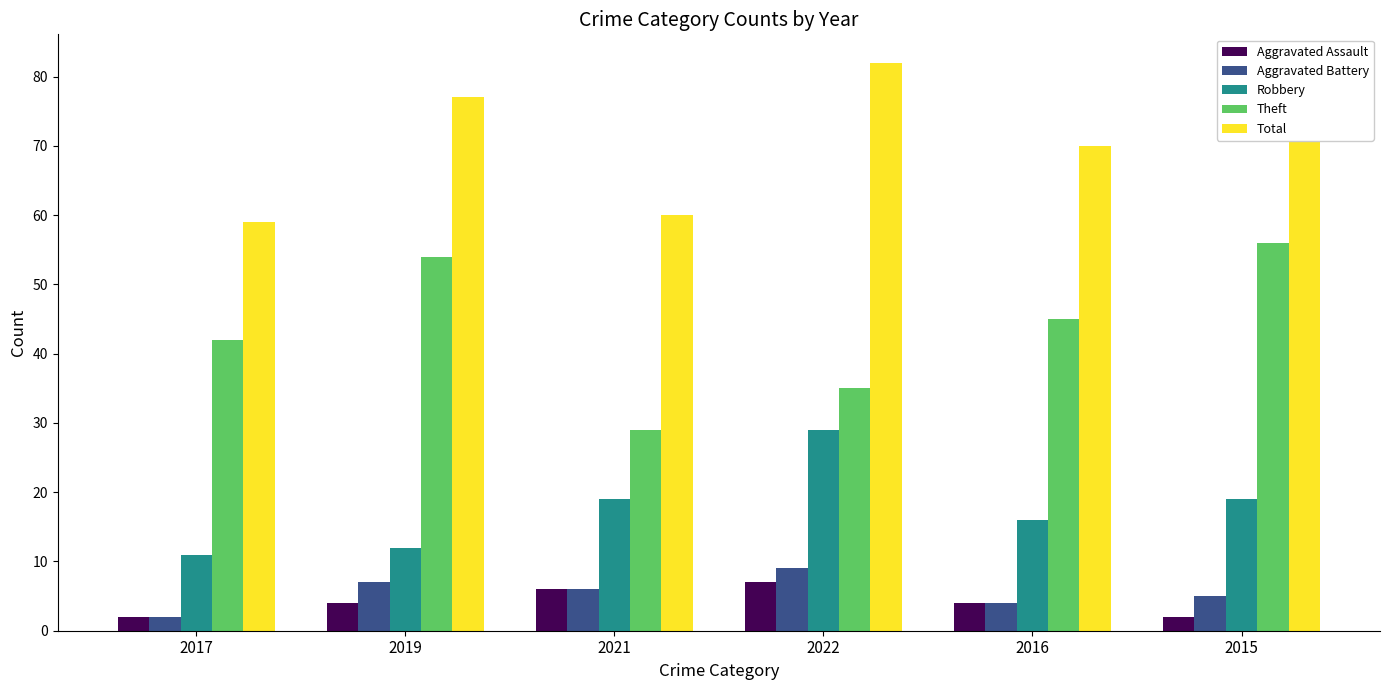

Is it true that Aggravated Assault equals 7 at 2022?

True